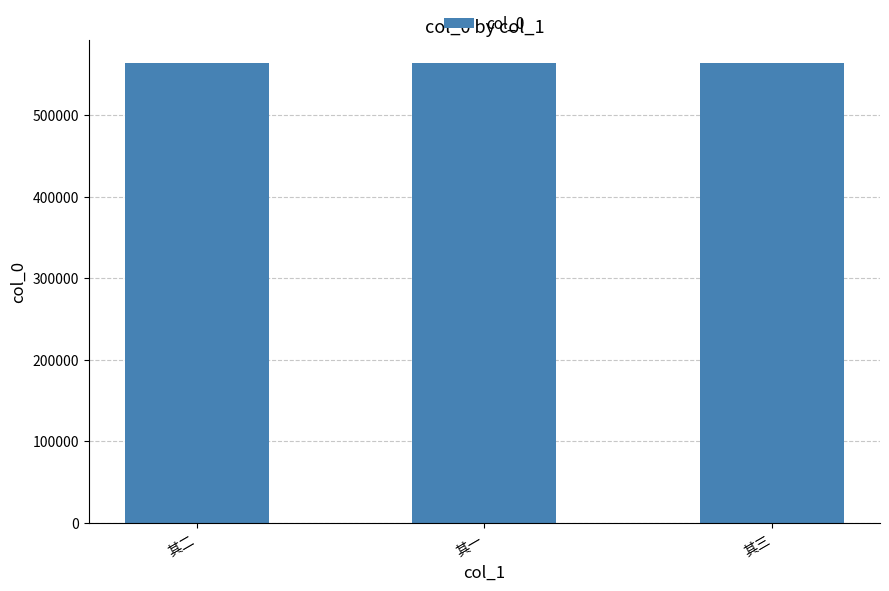

True or false: the data shows 563737 at 其二.

True